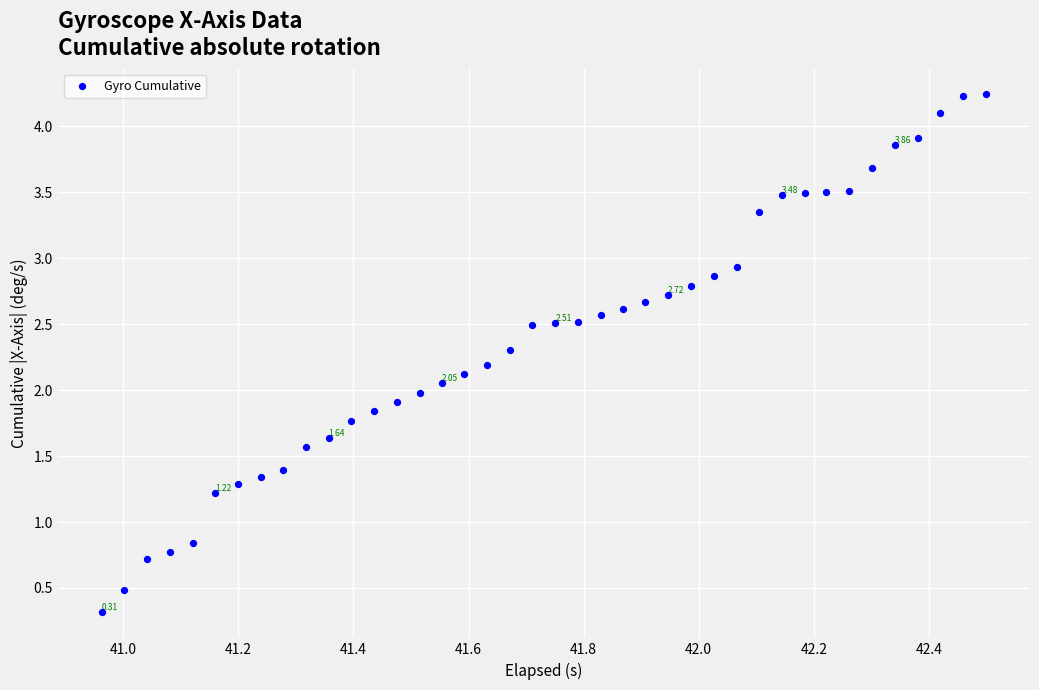

What is the range of Y values (max minus min)?

3.9